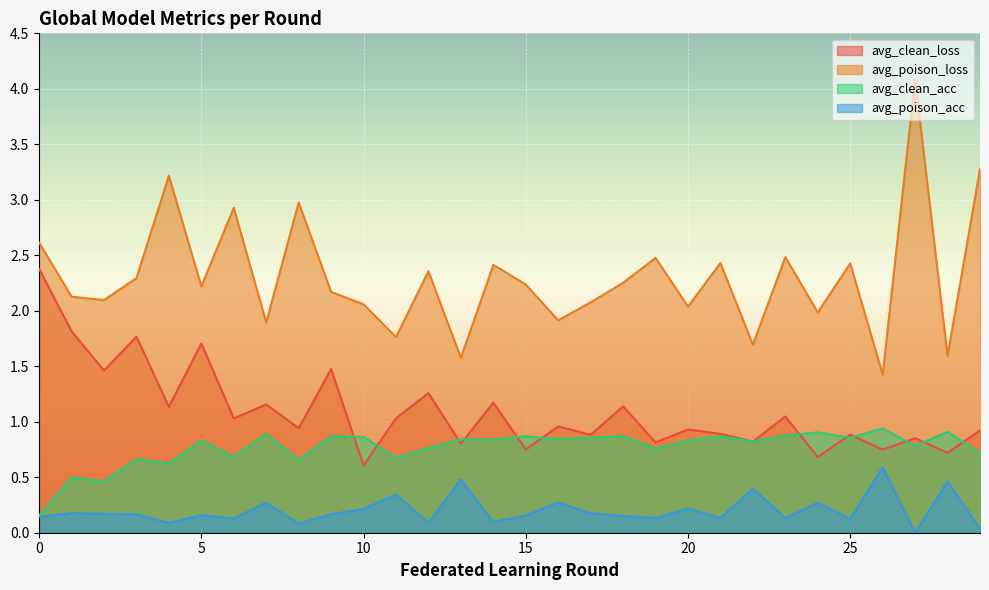

Which has a higher value, 17 or 3?

3